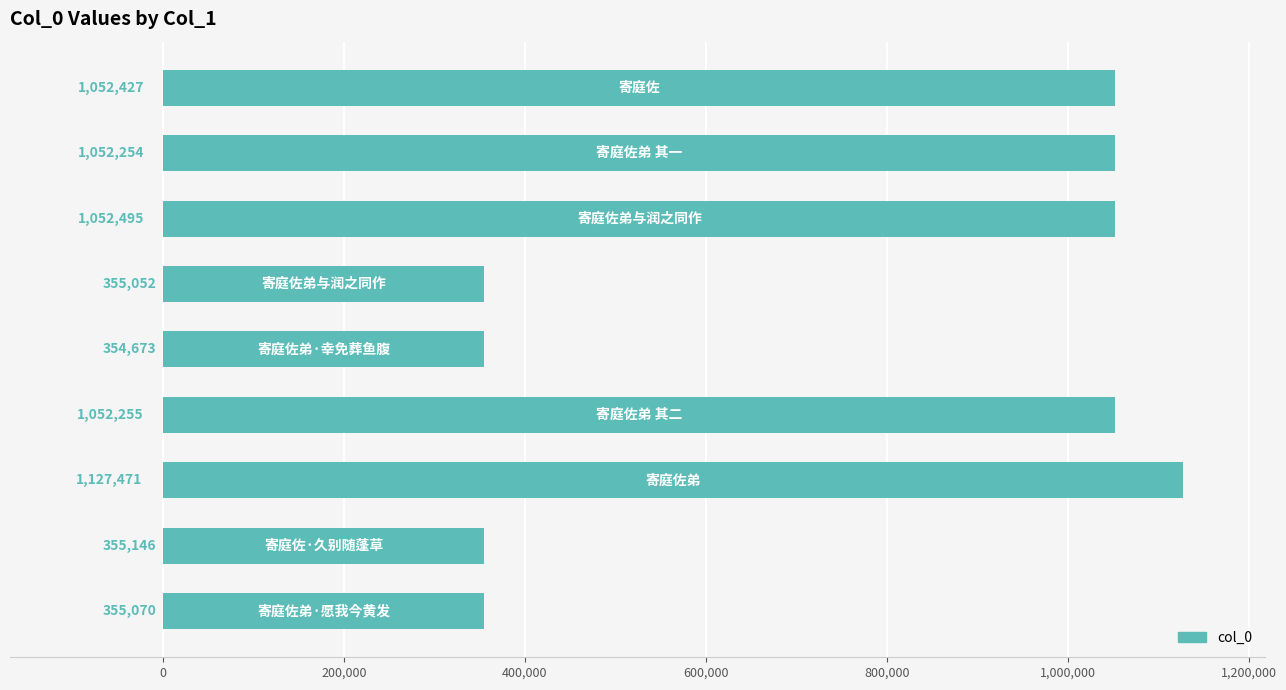

Reading bottom to top, extract all data points from this chart.

355070	355146	1127471	1052255	354673	355052	1052495	1052254	1052427